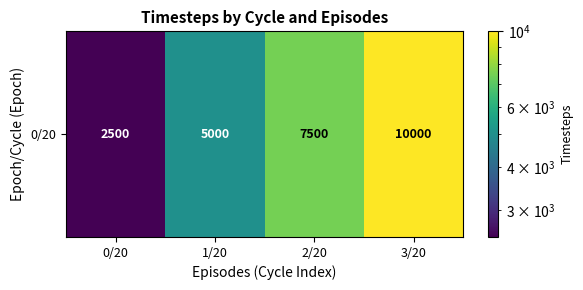

Count the number of categories in the chart.

4